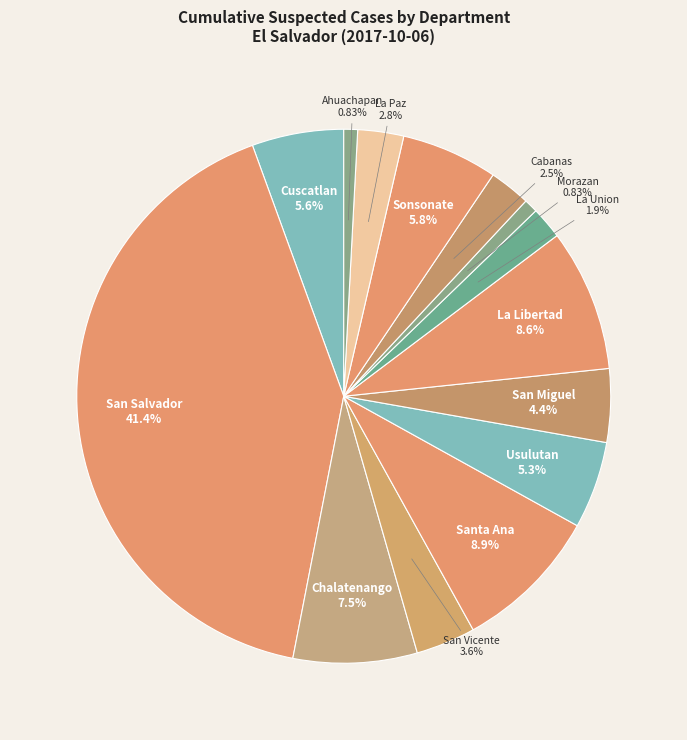

To the nearest percent, what is the combined percentage of San Miguel and San Salvador?

46%